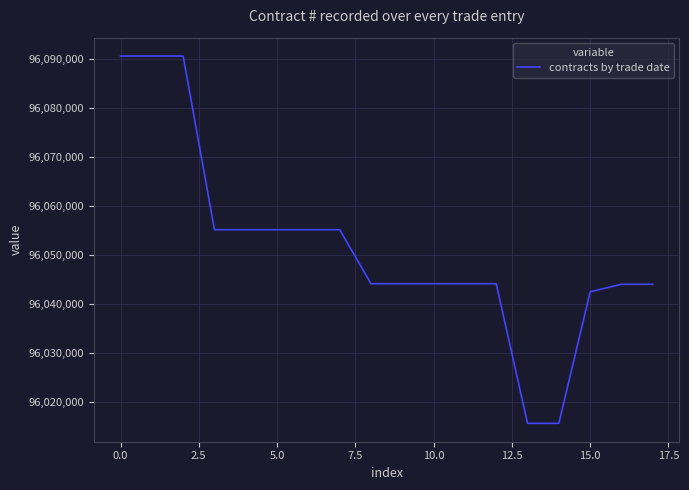

What is the maximum value shown in the chart?

96090693